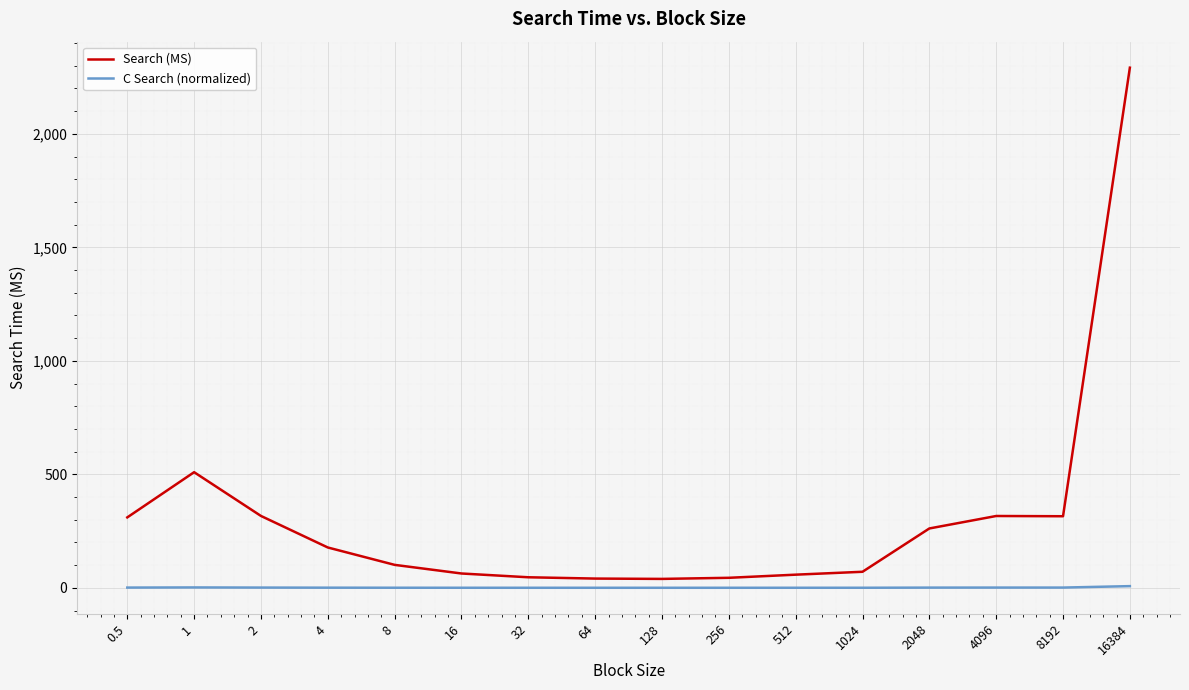

What is the smallest value displayed?

0.1